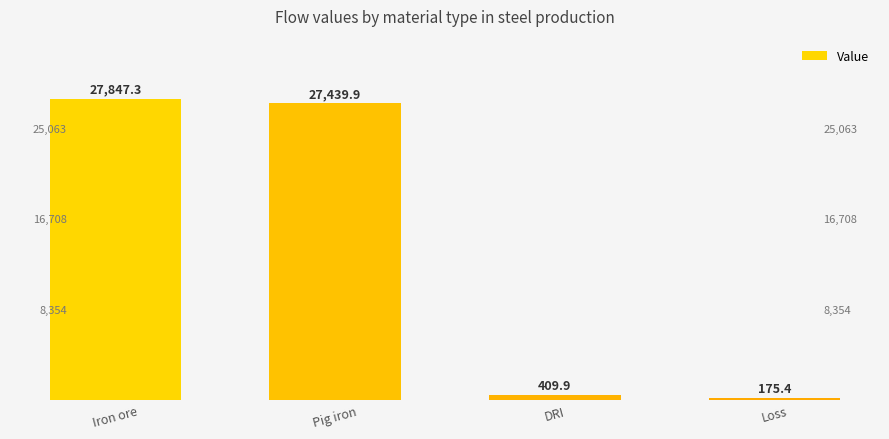

What is the change in value from Iron ore to Loss?

-27671.8